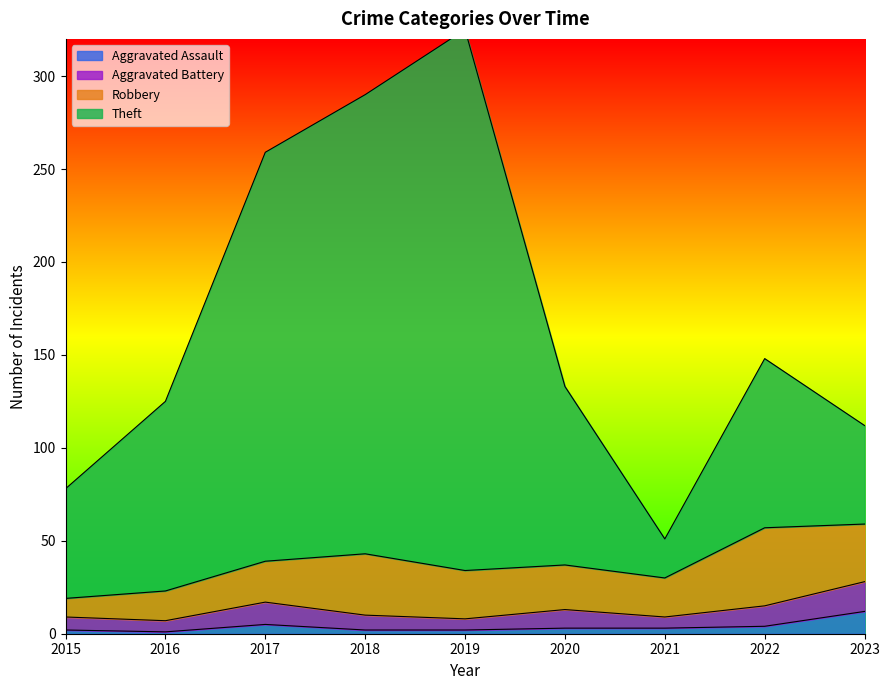

Which category has the highest value in the Aggravated Assault series?

2023